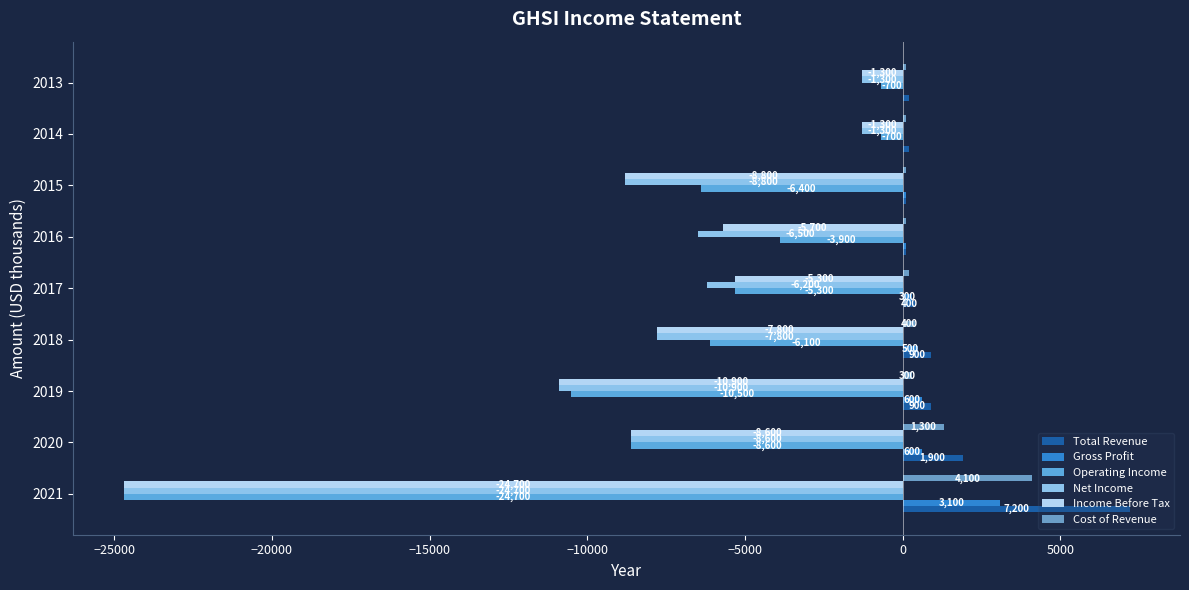

At which label is Operating Income closest to -12700?

2019